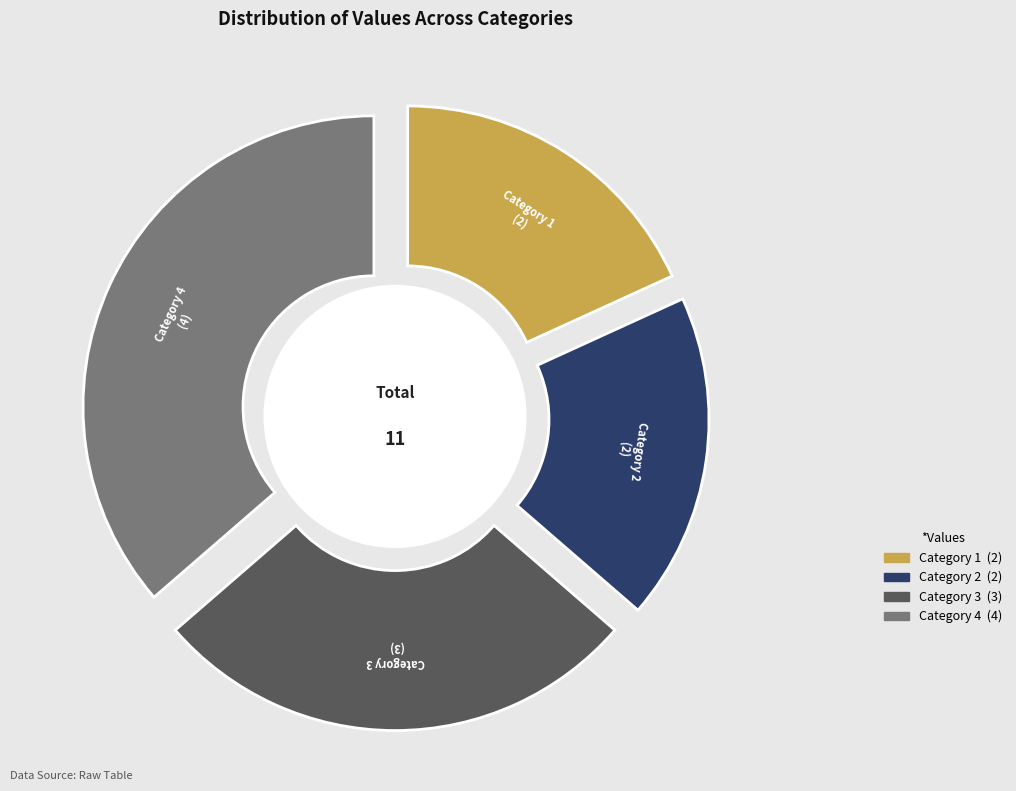

To the nearest percent, what percentage of the pie is 4?

36%